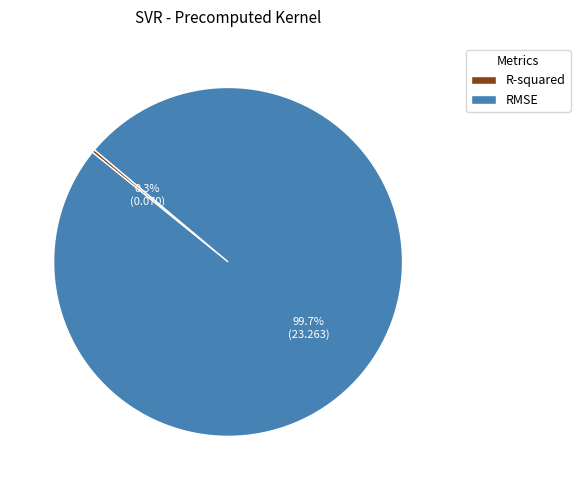

Which slice is the smallest?

R-squared